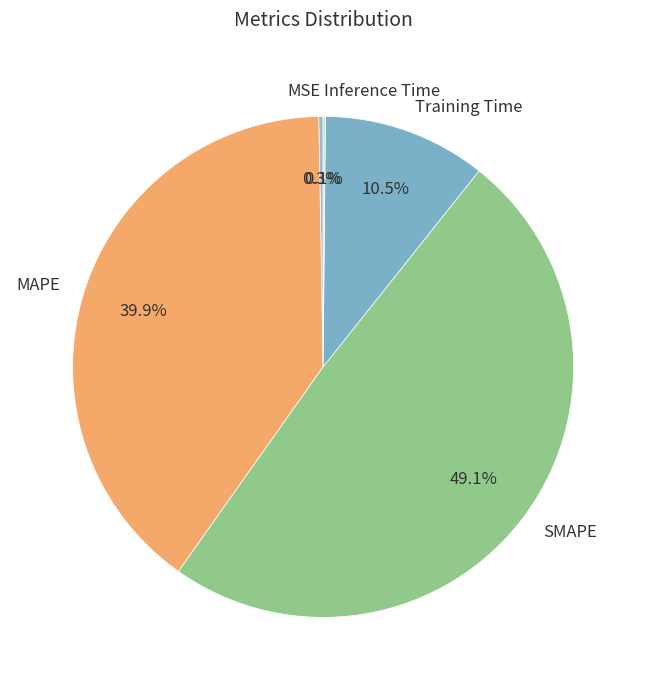

To the nearest percent, what is the difference between the largest and smallest slice percentages?

49%